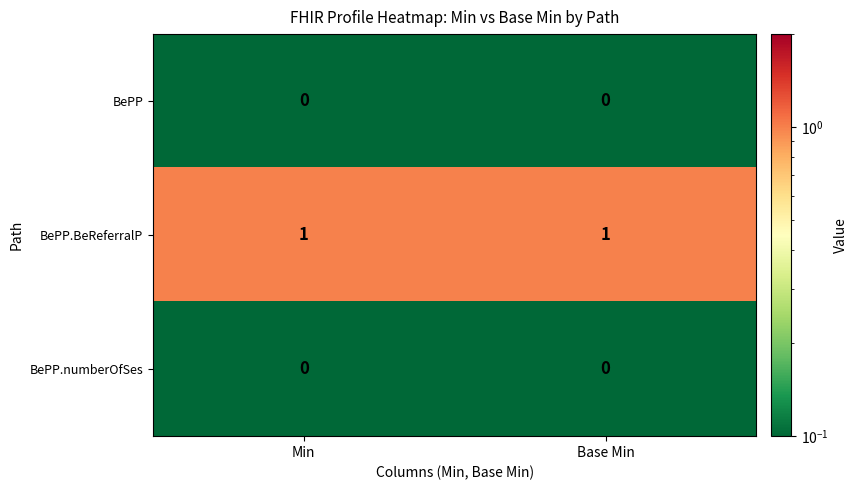

Is it true that BePP.numberOfSes equals 0 at Min?

True